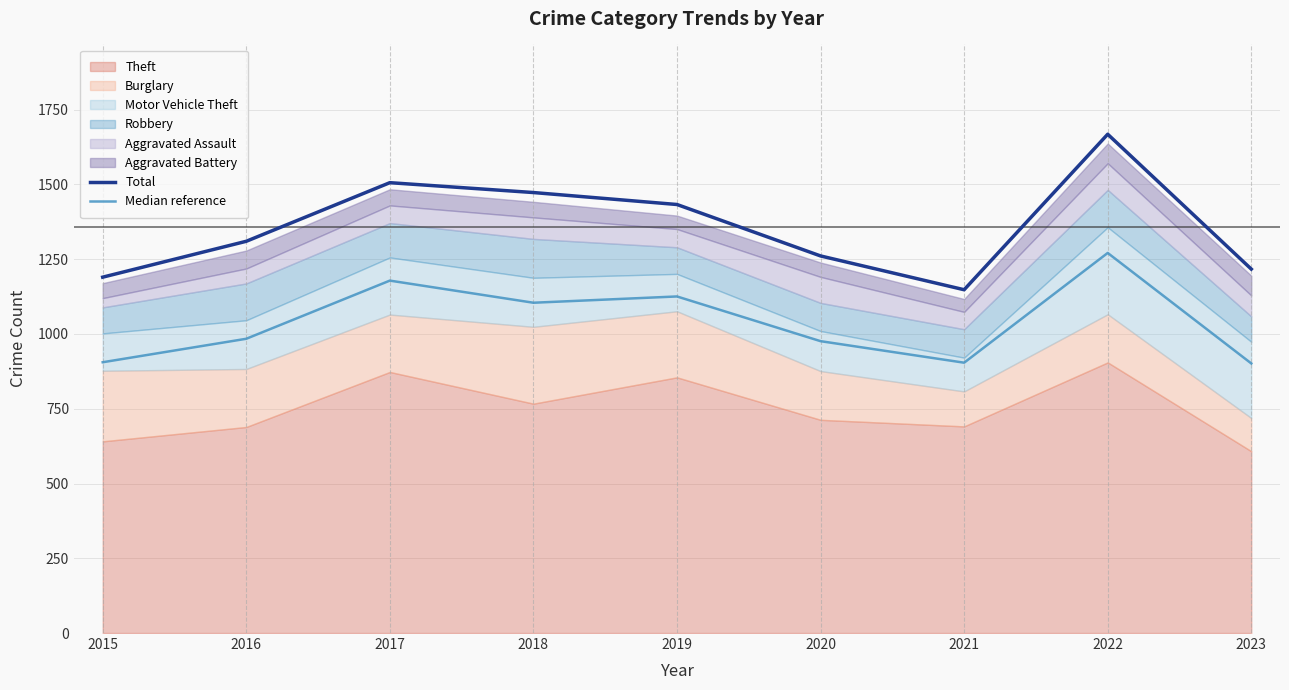

How many data points in Total are above 1310?

4